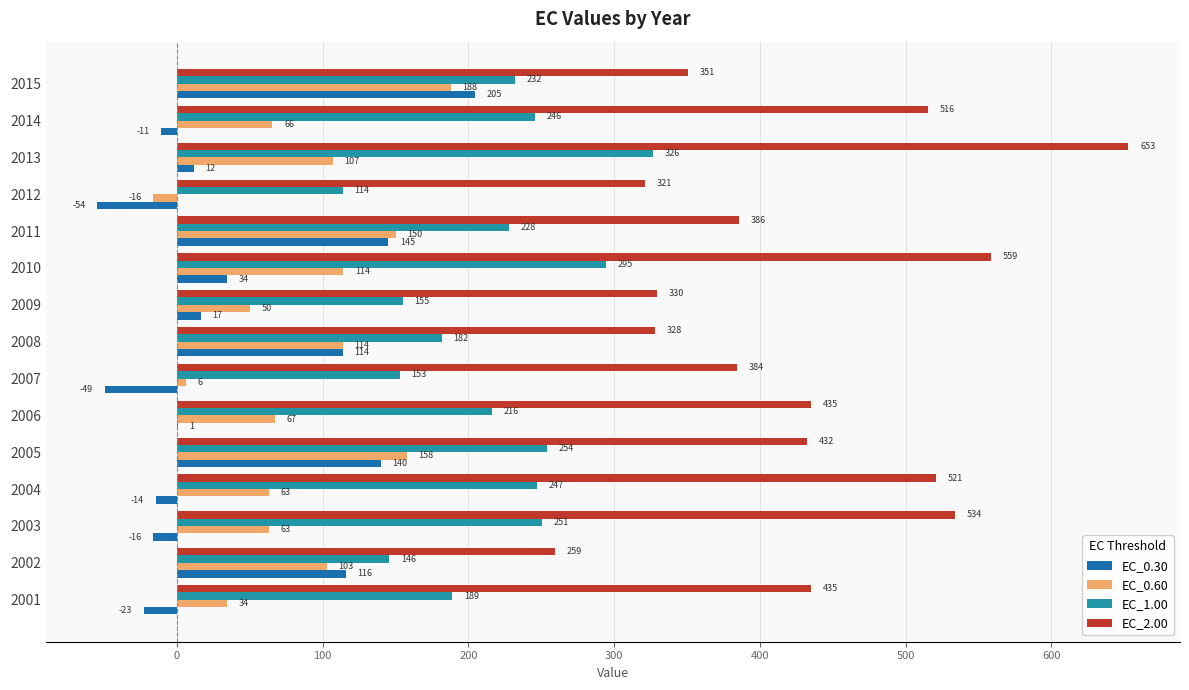

The value of EC_1.00 at 2014 is 412.5. True or false?

False